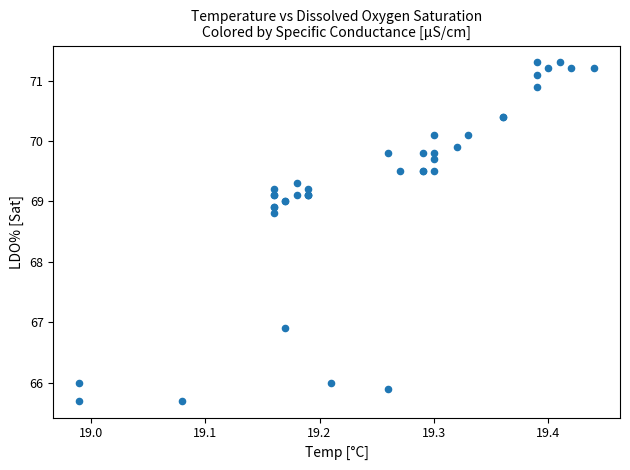

What Y value in the scatter plot is closest to 68?

68.8